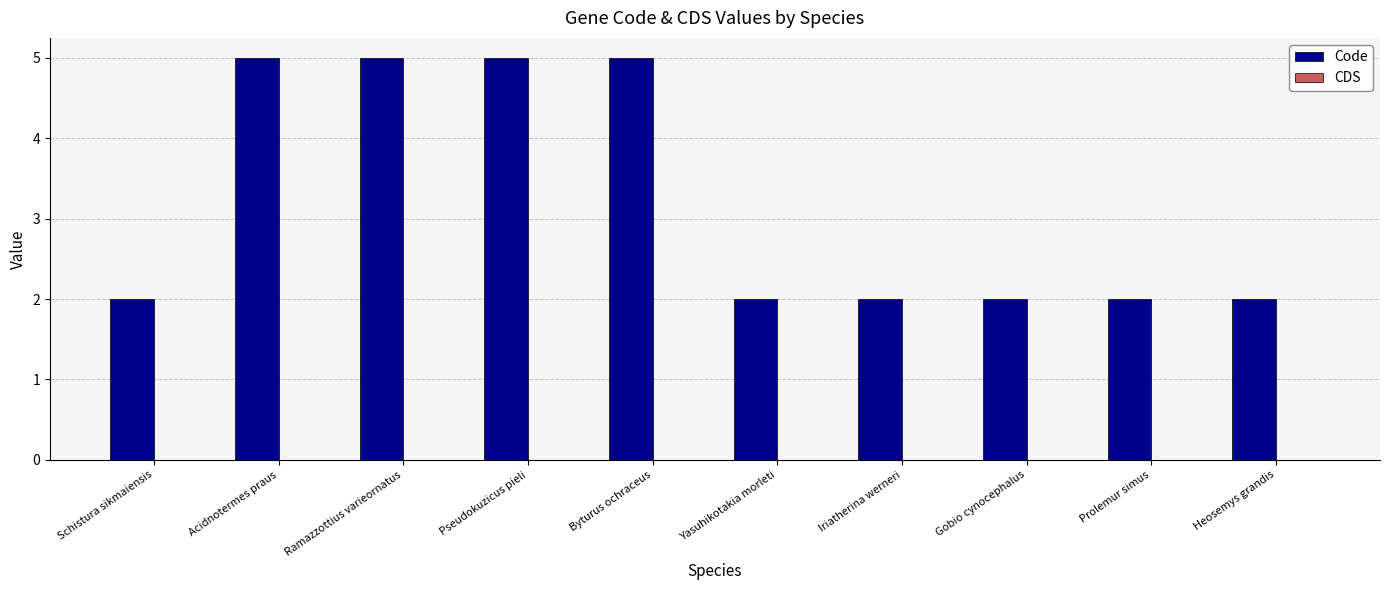

Which has a higher value, Byturus ochraceus or Schistura sikmaiensis?

Byturus ochraceus